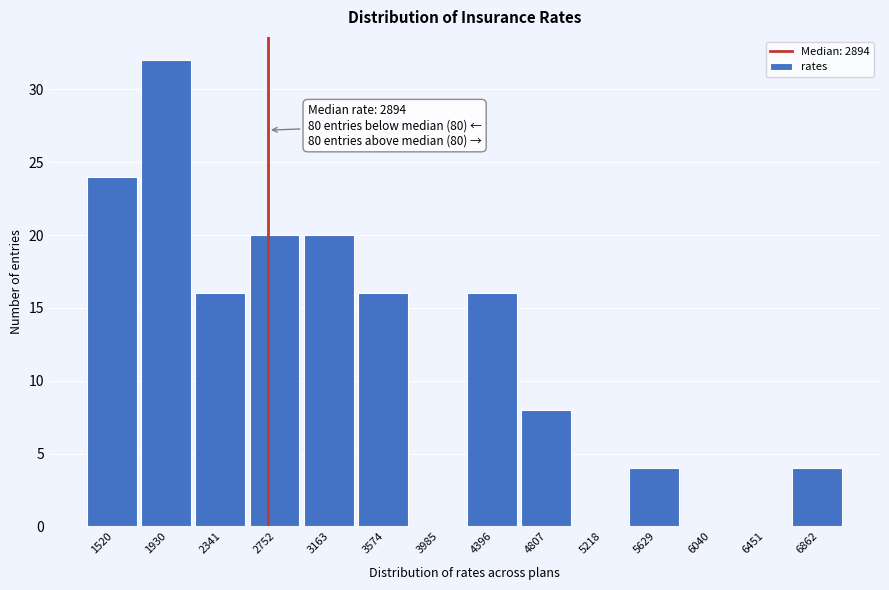

Reading right to left, list all the values displayed in this chart.

6862=4	6451=0	6040=0	5629=4	5218=0	4807=8	4396=16	3985=0	3574=16	3163=20	2752=20	2341=16	1930=32	1520=24